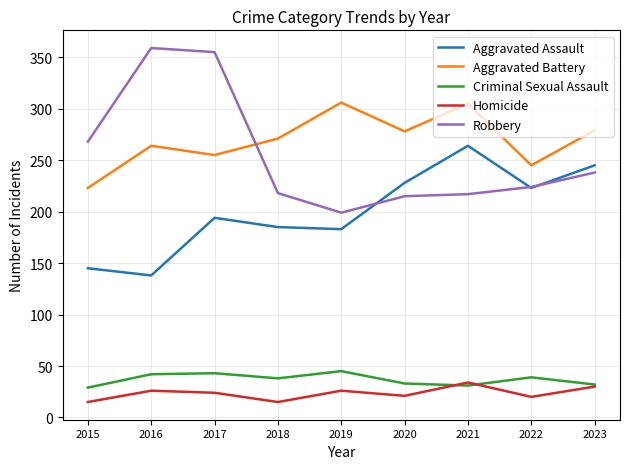

Read the Aggravated Assault value at 2022, to the nearest 50.

200